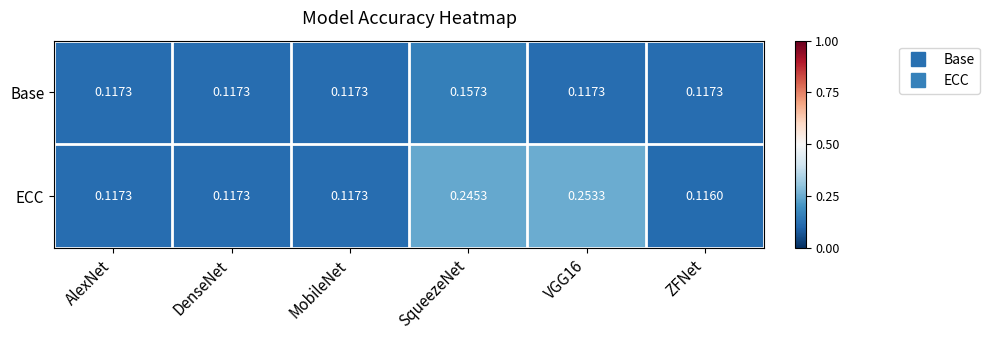

Rank the series by their average value, from lowest to highest.

Base, ECC